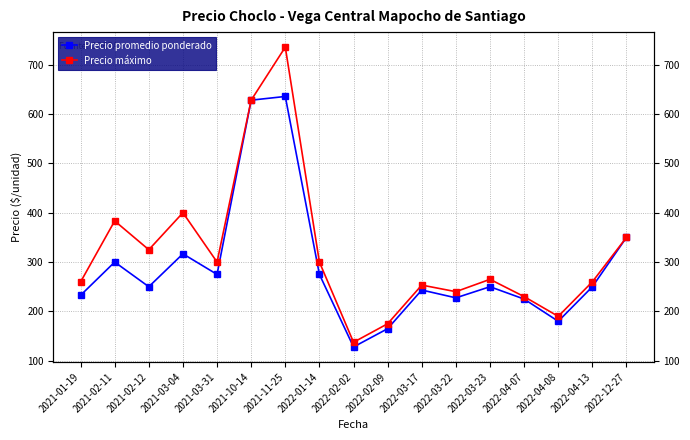

Rank the series by their average value, from lowest to highest.

Precio promedio ponderado, Precio máximo